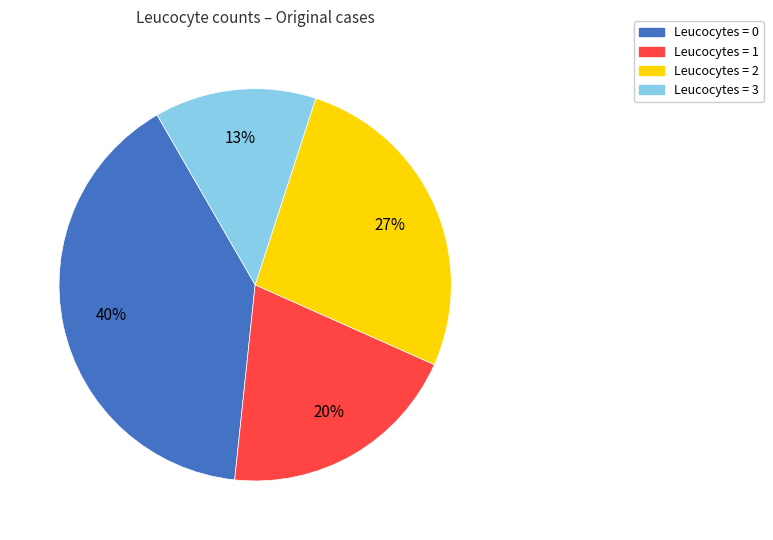

Count the number of slices in the pie.

4